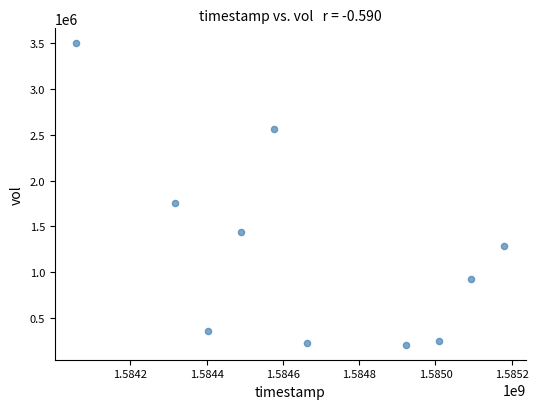

What Y value in the scatter plot is closest to 1852400?

1753600